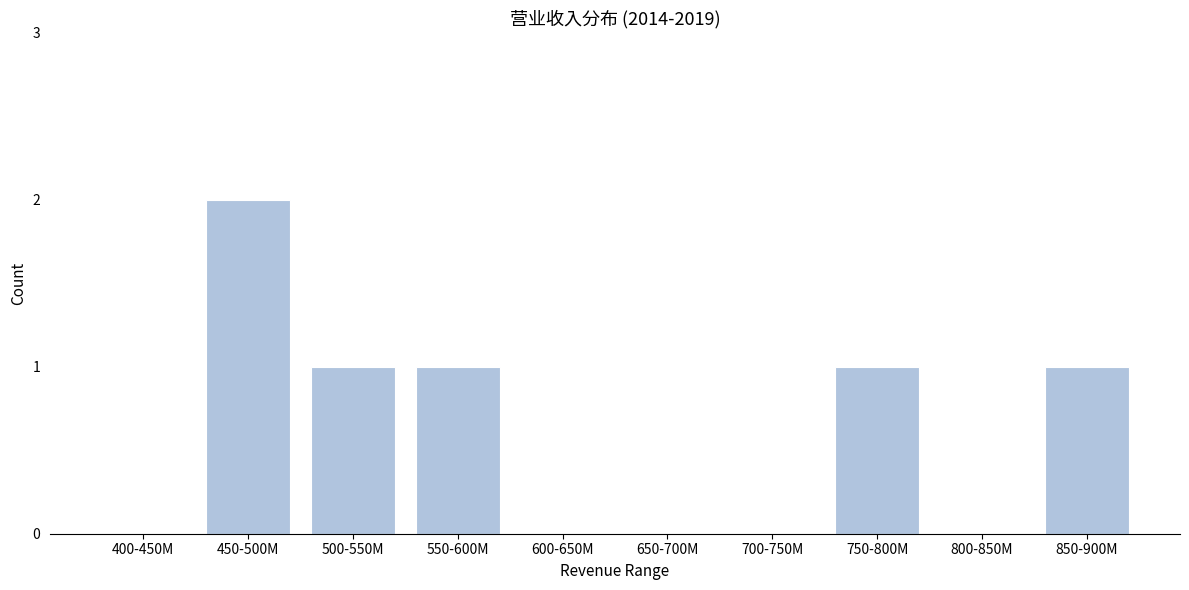

Reading left to right, extract all data points from this chart.

400-450M=0	450-500M=2	500-550M=1	550-600M=1	600-650M=0	650-700M=0	700-750M=0	750-800M=1	800-850M=0	850-900M=1